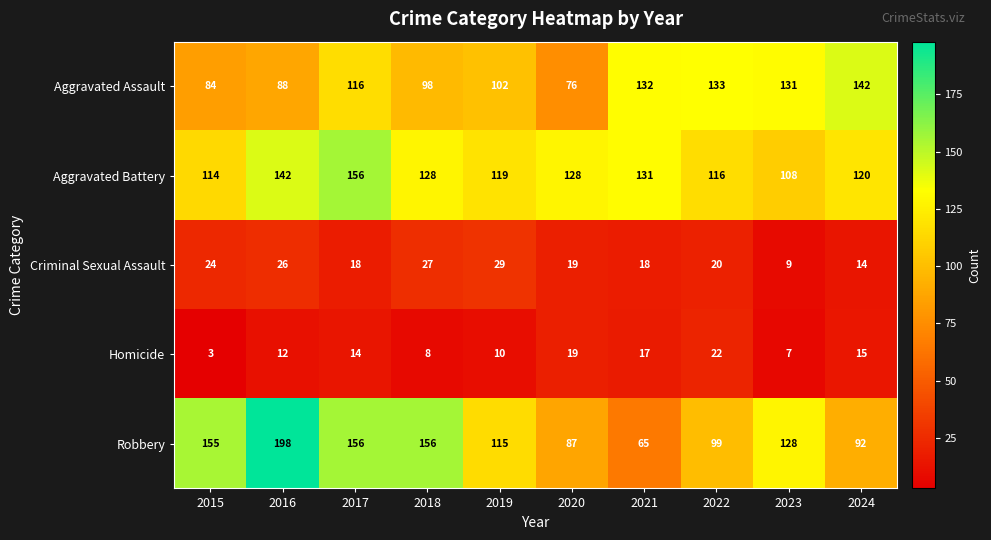

How many data points does each series have?

10